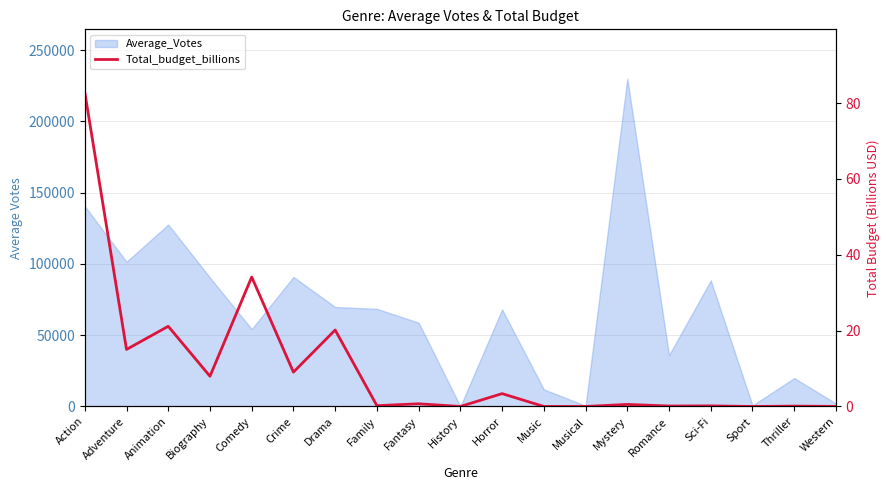

Is it true that the value at Music is 0.0?

True